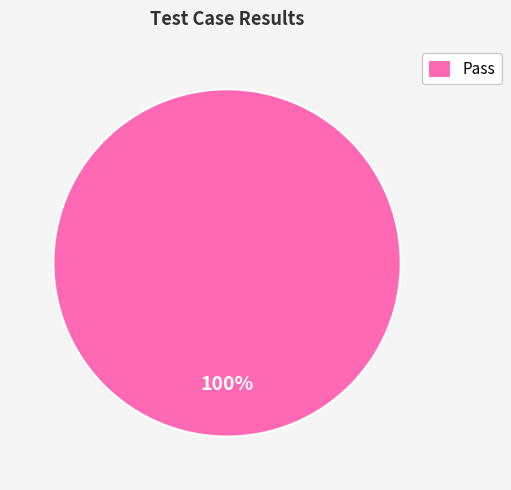

Which category accounts for the majority?

Pass